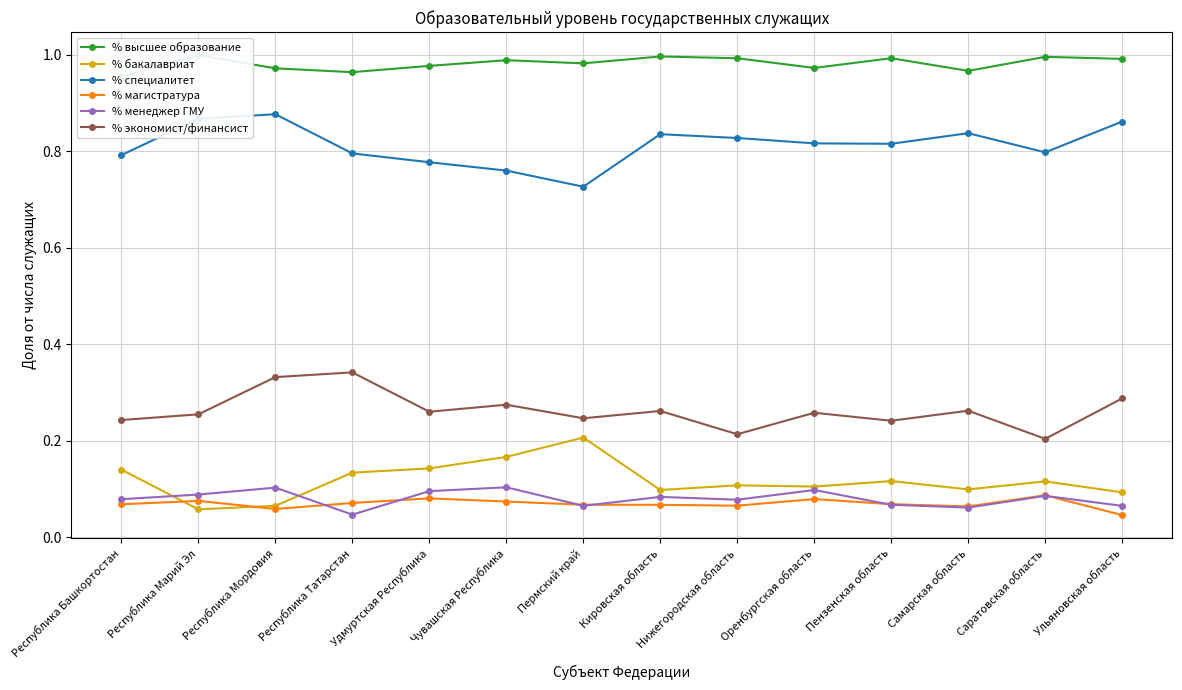

What is the value of the % экономист/финансист point at the 12th from the left?

0.3